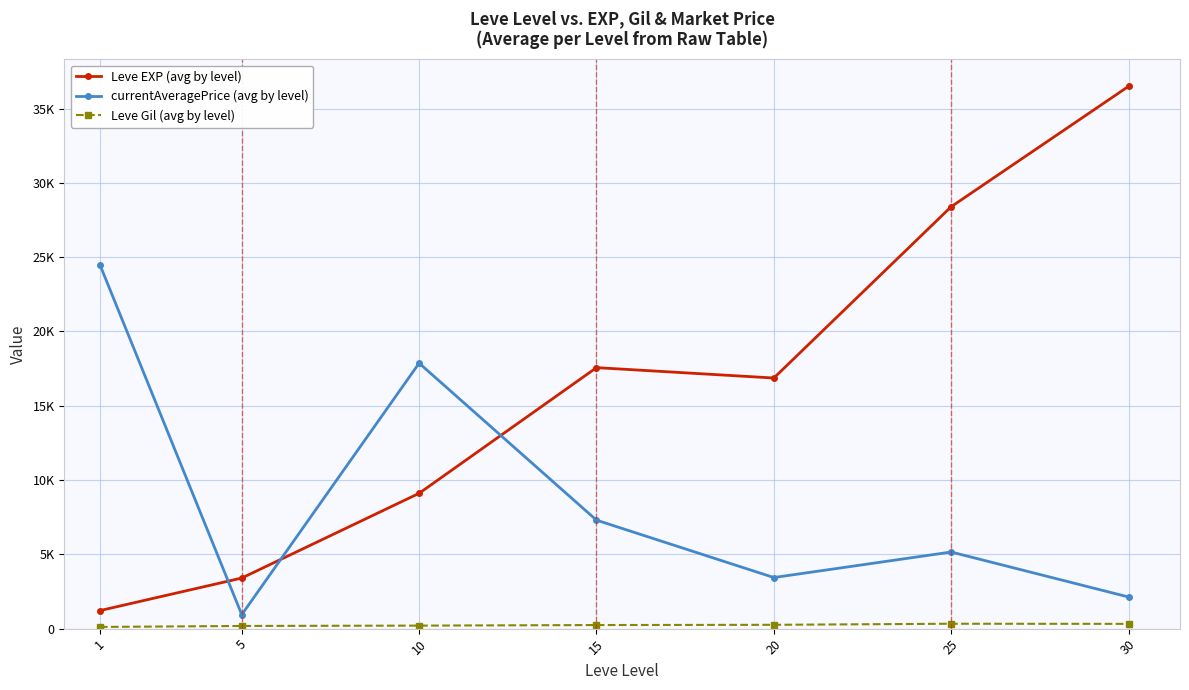

Is this an area chart (filled region under the line)?

No